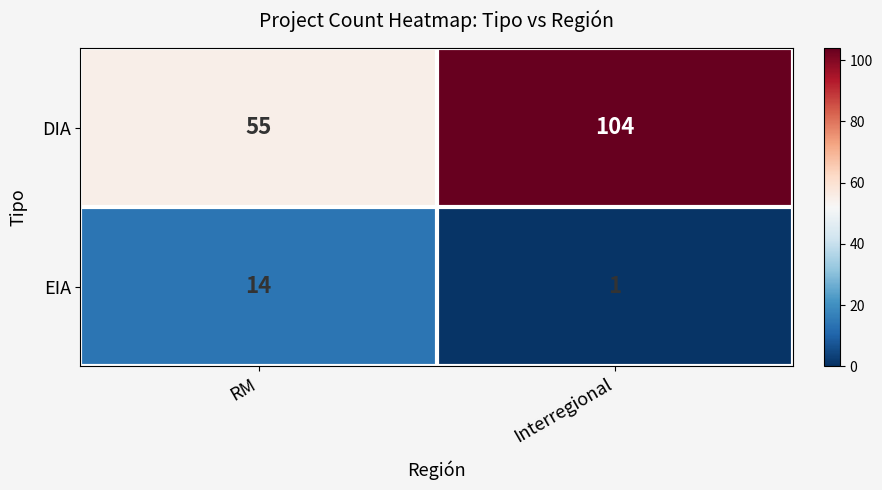

Reading left to right, transcribe all the data shown in this chart.

DIA: 55	104
EIA: 14	1